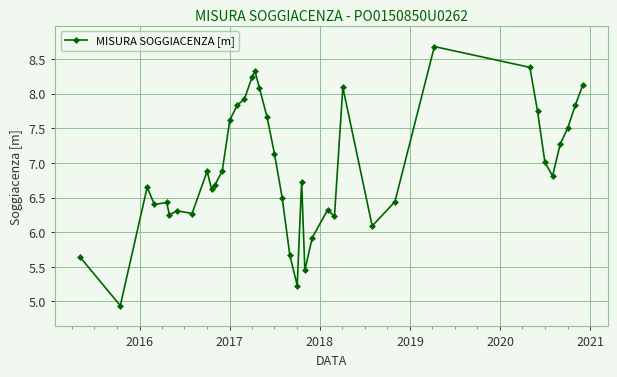

What is the value of the 31st point from the left?

6.4